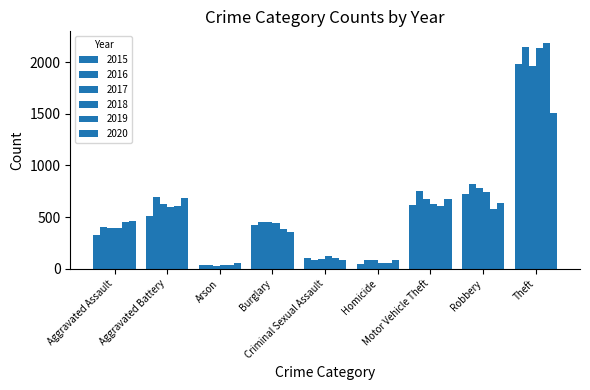

Are the bars horizontal?

No